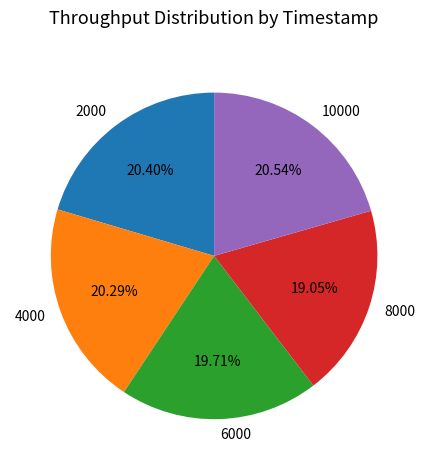

What percentage is NOT represented by 10000?

79.5%